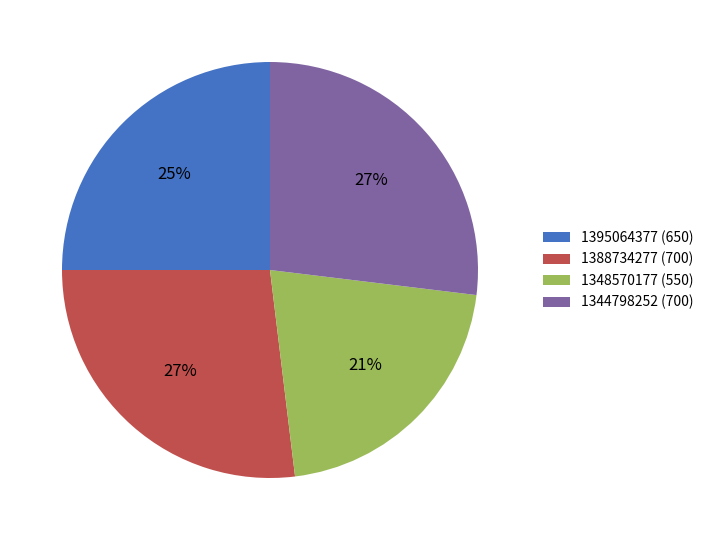

Combined, do 1395064377 and 1348570177 account for over 50%?

No